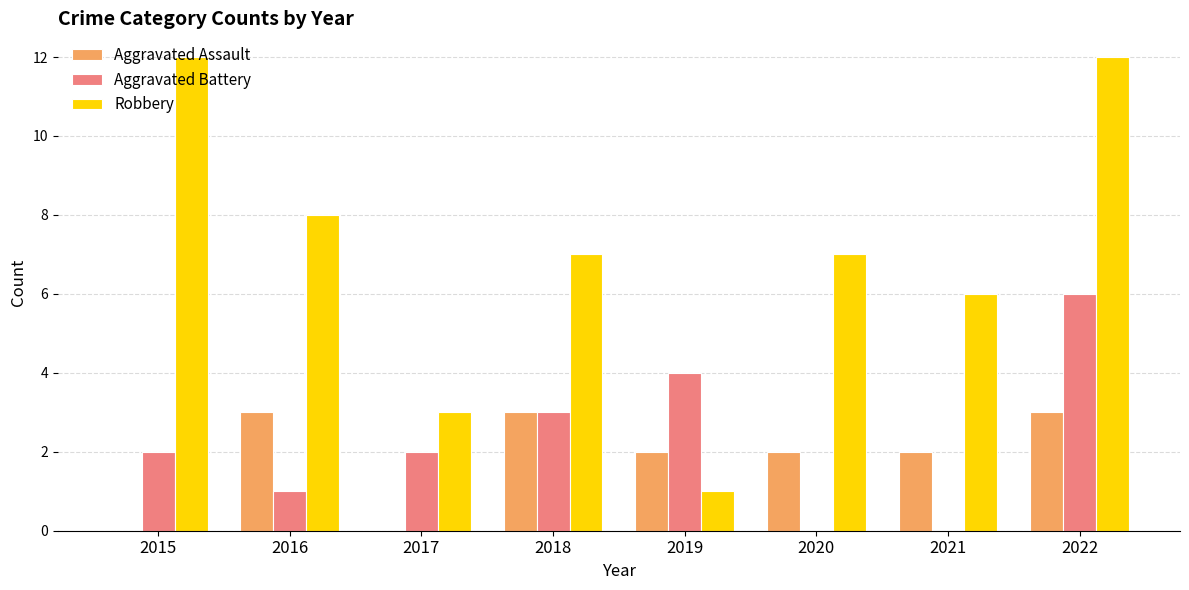

Is it true that Robbery equals 20 at 2022?

False